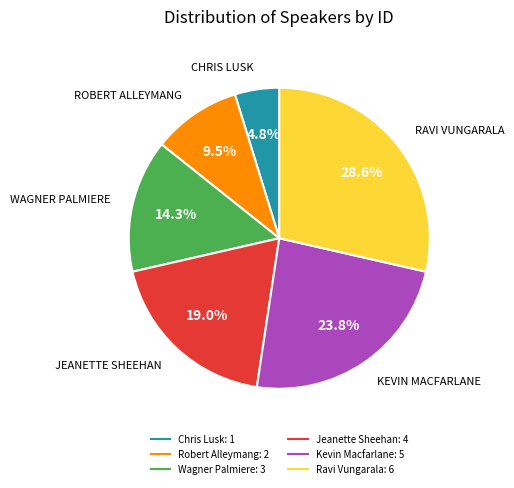

To the nearest percent, what is the combined percentage of Robert Alleymang and Ravi Vungarala?

38%